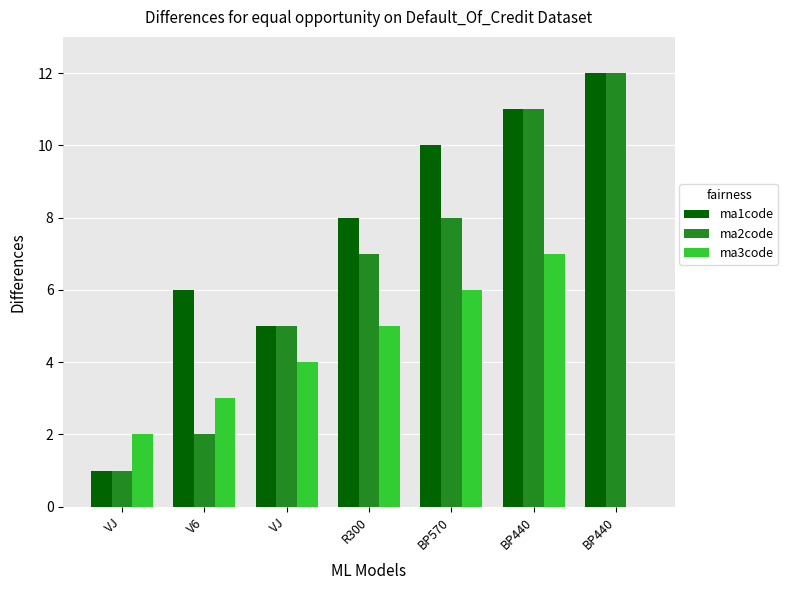

At which category is the sum across all series the highest?

BP440